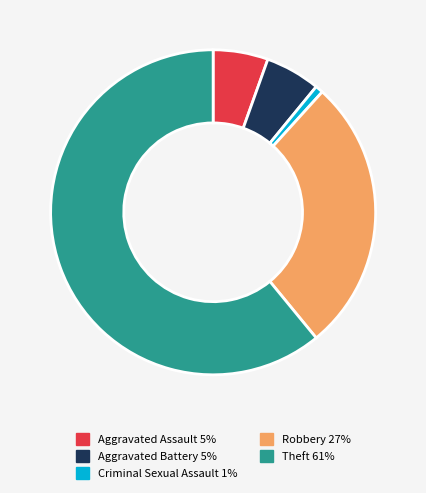

Between Criminal Sexual Assault and Theft, which is larger?

Theft